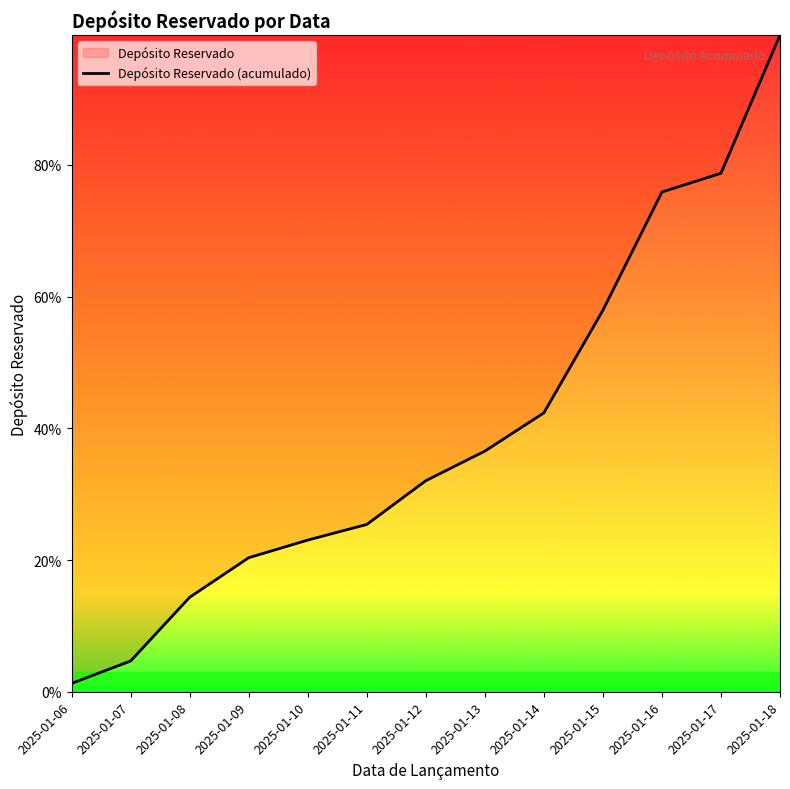

List the labels in order of value, smallest first.

2025-01-06, 2025-01-07, 2025-01-08, 2025-01-09, 2025-01-10, 2025-01-11, 2025-01-12, 2025-01-13, 2025-01-14, 2025-01-15, 2025-01-16, 2025-01-17, 2025-01-18